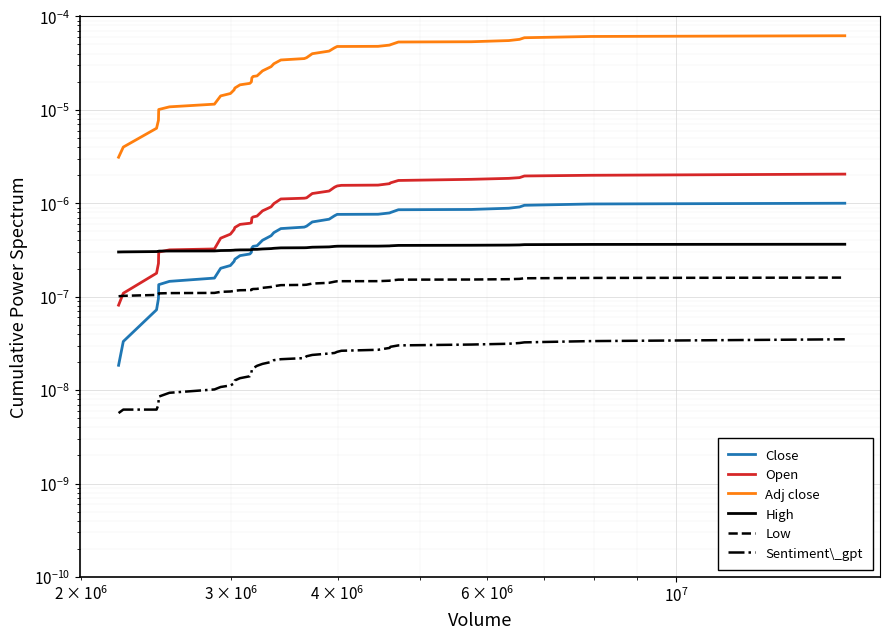

The value of Low at $\mathdefault{10^{5}}$ is 0.0. True or false?

False